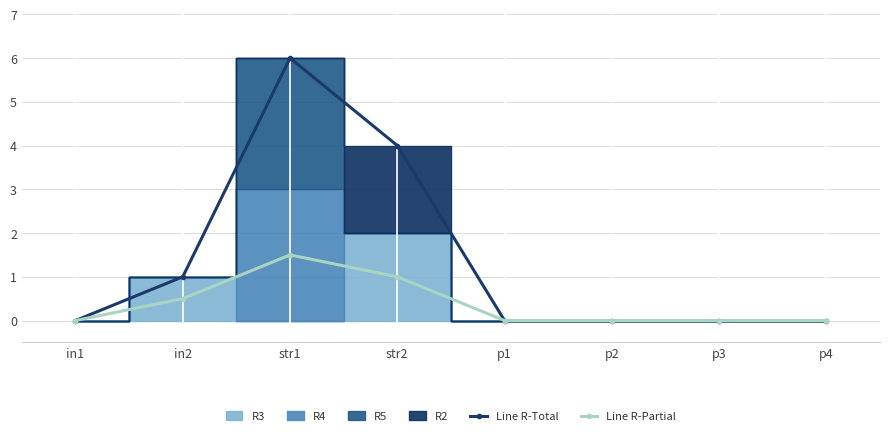

How many interior local peaks does the Line R-Partial series have?

1